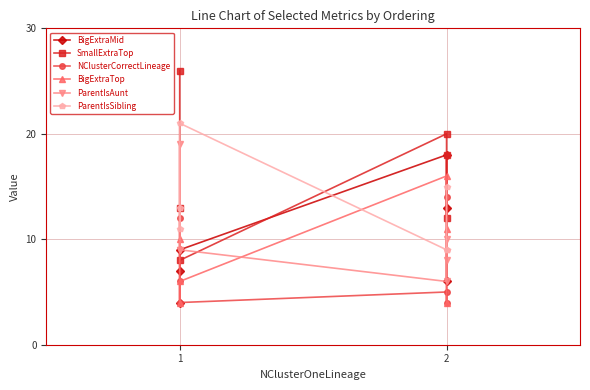

What is the difference between the second highest and minimum values in the BigExtraTop series?

7